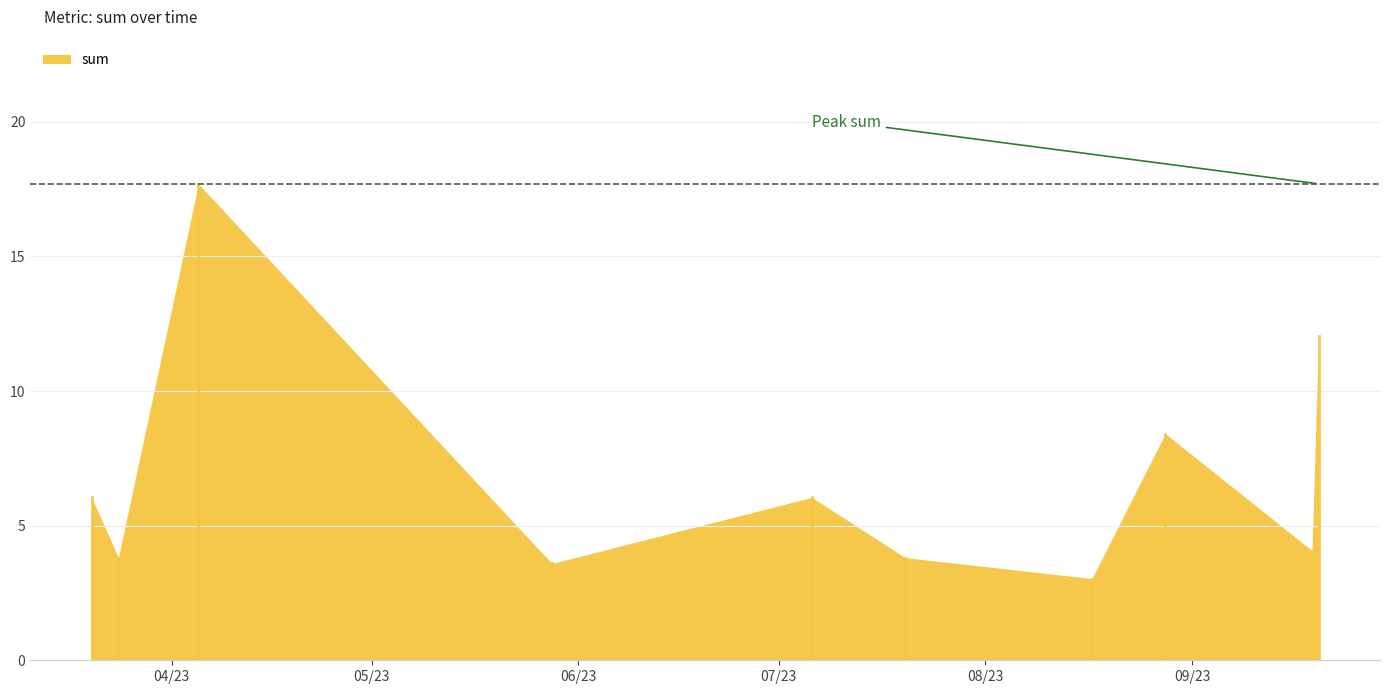

Which label corresponds to the largest value in the chart?

2023-04-05